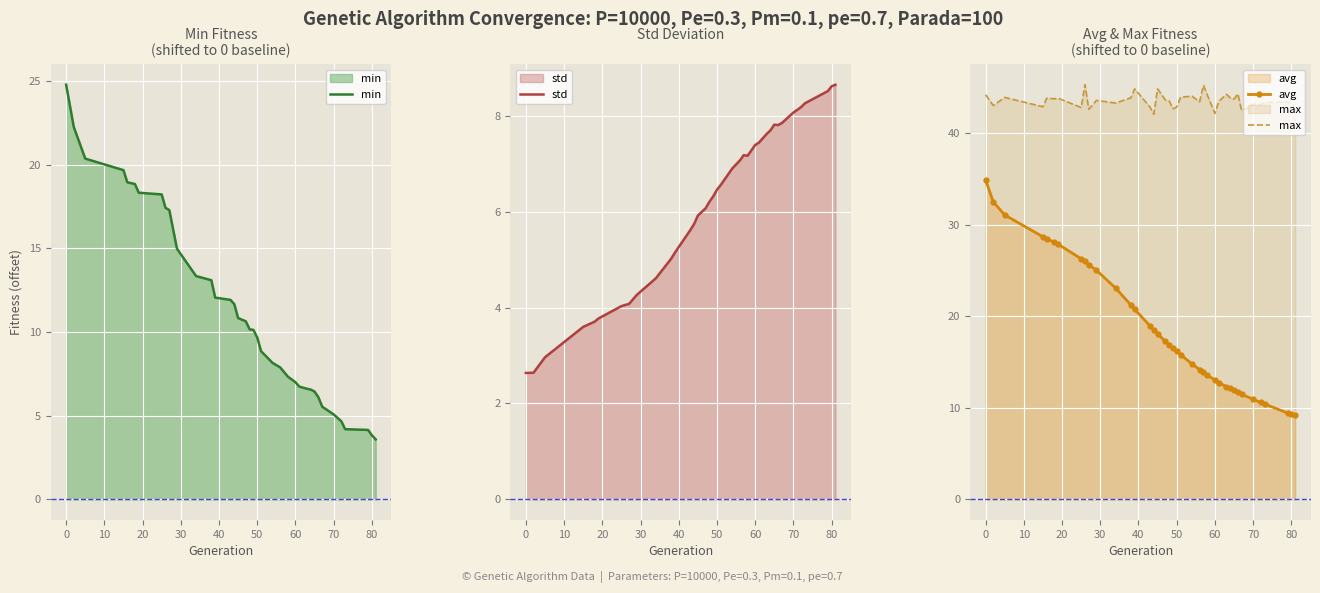

How many data points does each series have?

39